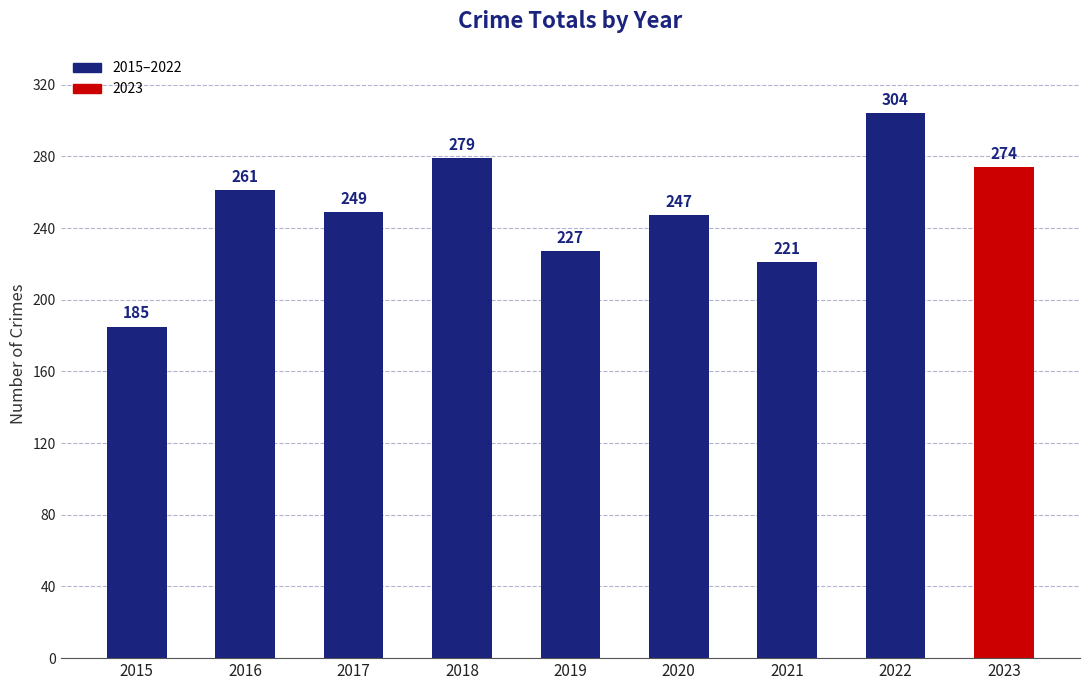

Reading left to right, transcribe all the data shown in this chart.

2015=185	2016=261	2017=249	2018=279	2019=227	2020=247	2021=221	2022=304	2023=274